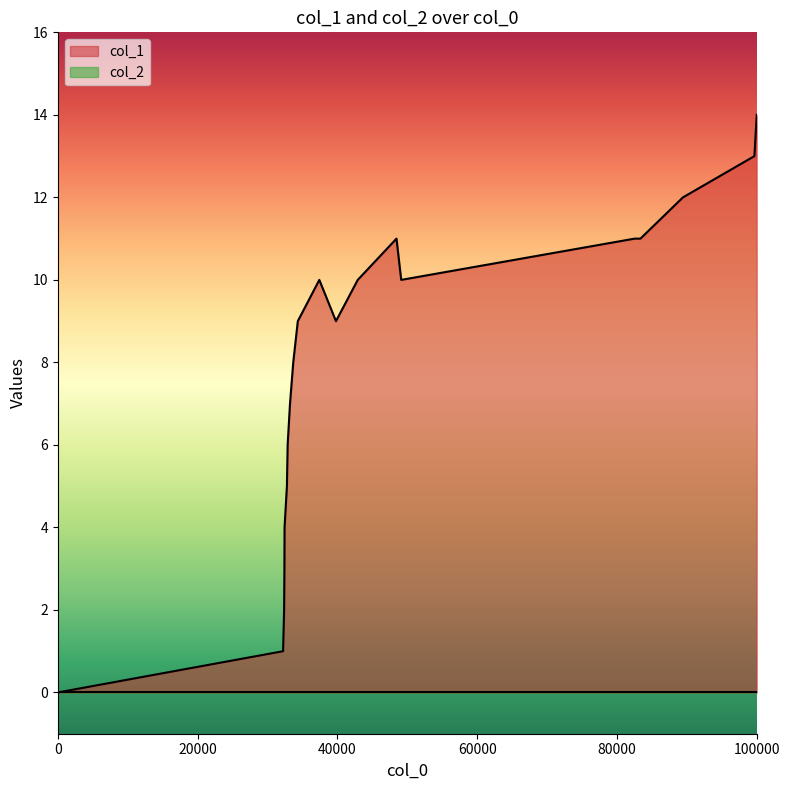

Which series has the largest range (max minus min)?

col_1